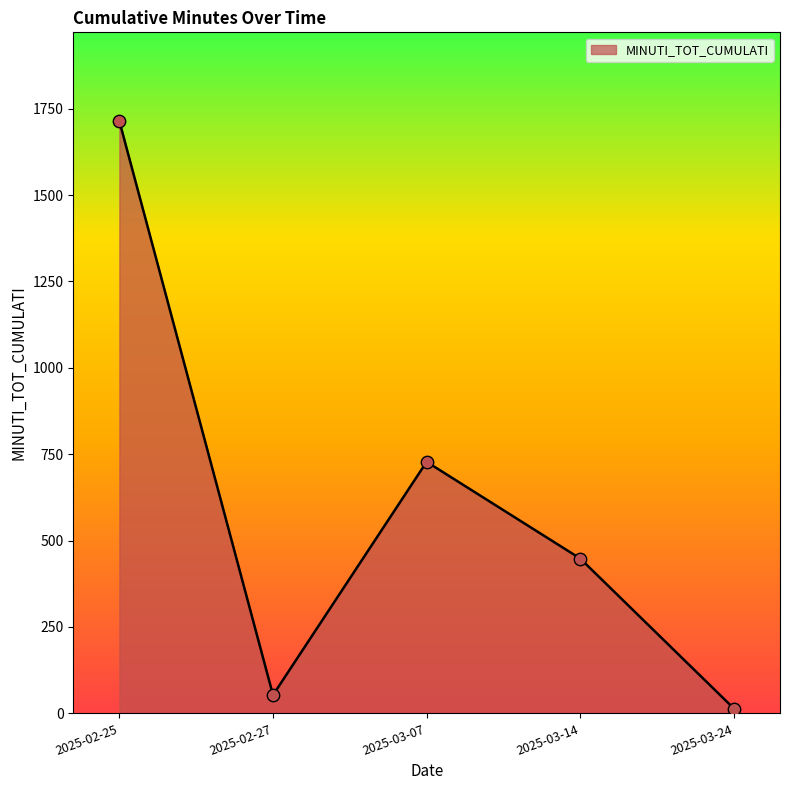

What is the change in value from 2025-02-25 to 2025-03-14?

-1266